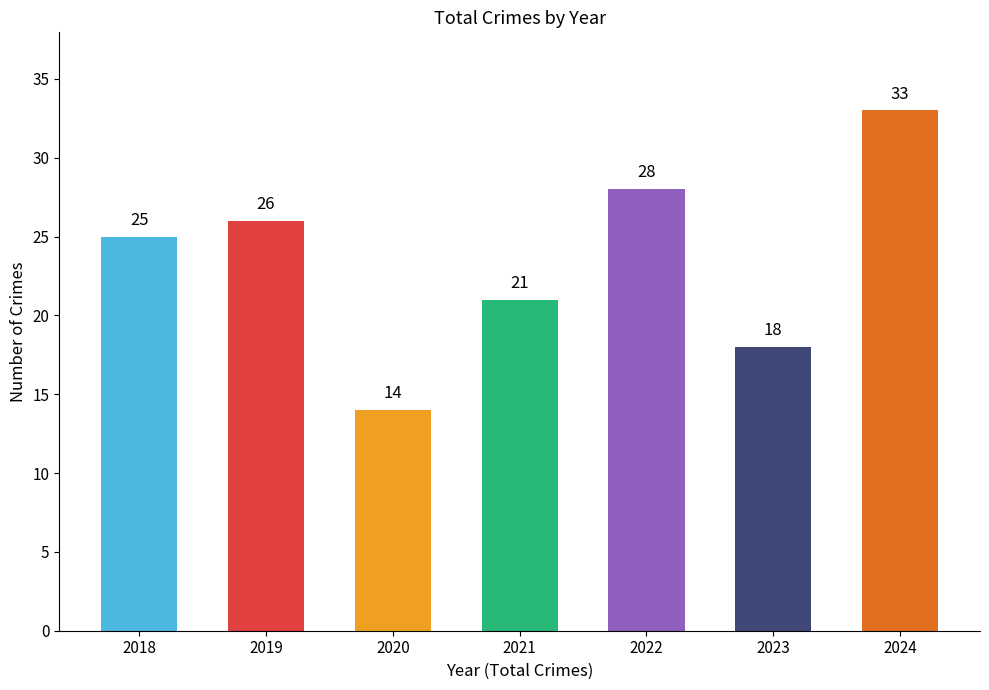

What is the average value?

24